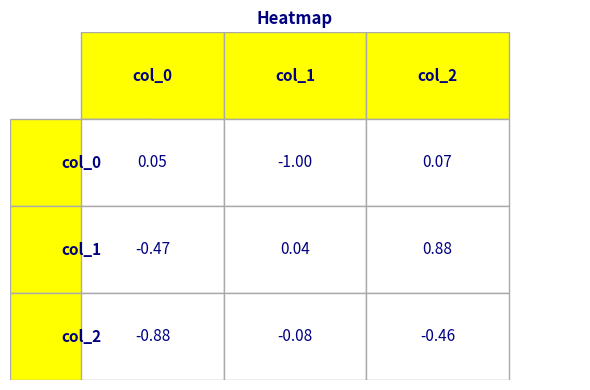

Between col_1 and col_2, which series saw the biggest shift?

col_0